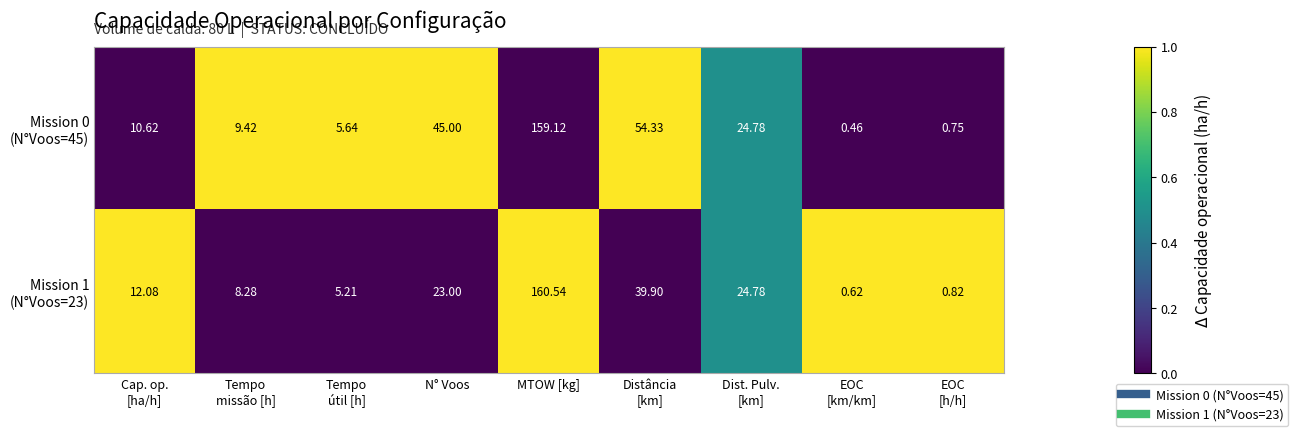

At which category is the sum across all series the highest?

MTOW [kg]